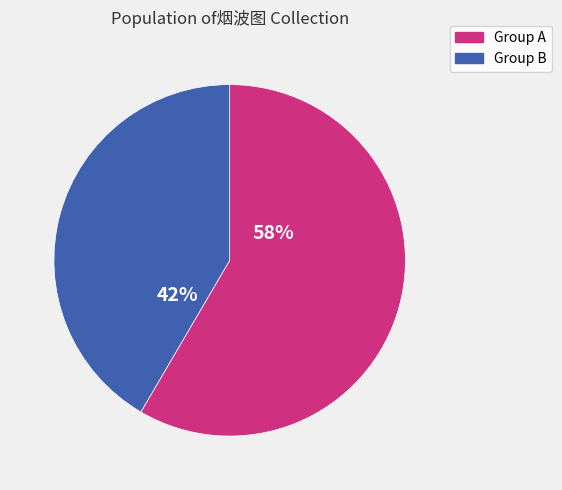

What is the smallest slice in the pie chart?

Group B